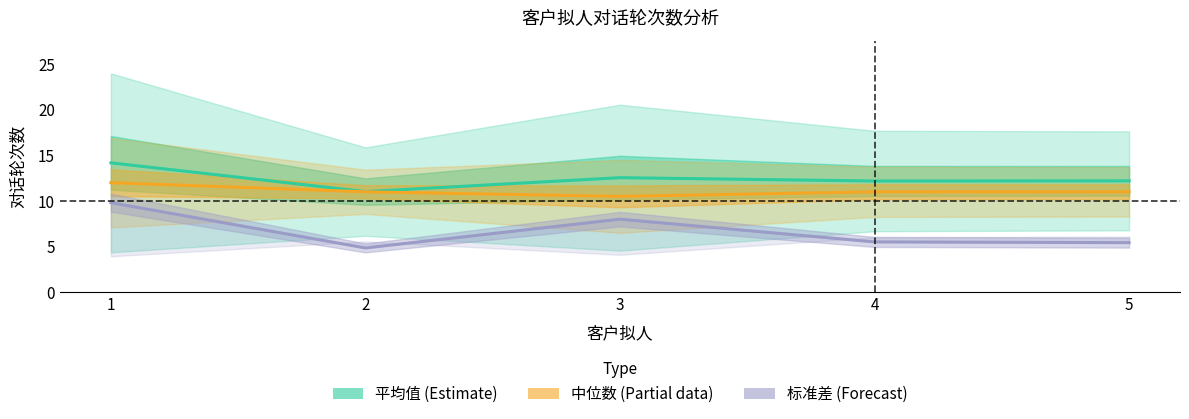

Which series has the largest total across all categories?

平均值 (Estimate)